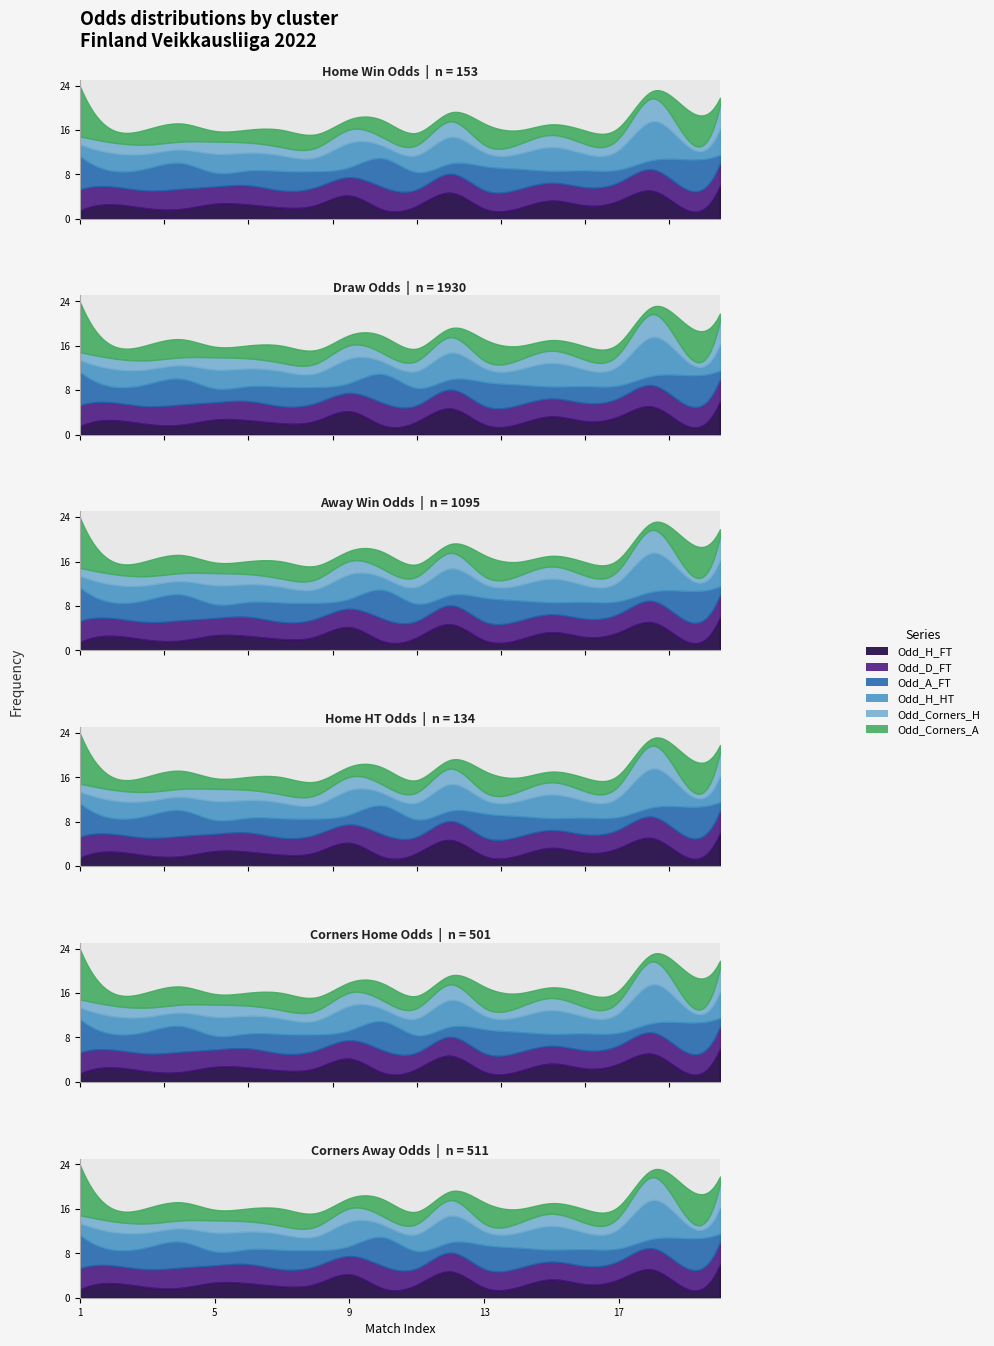

What is the spread (max minus min) of values at 7?

2.0